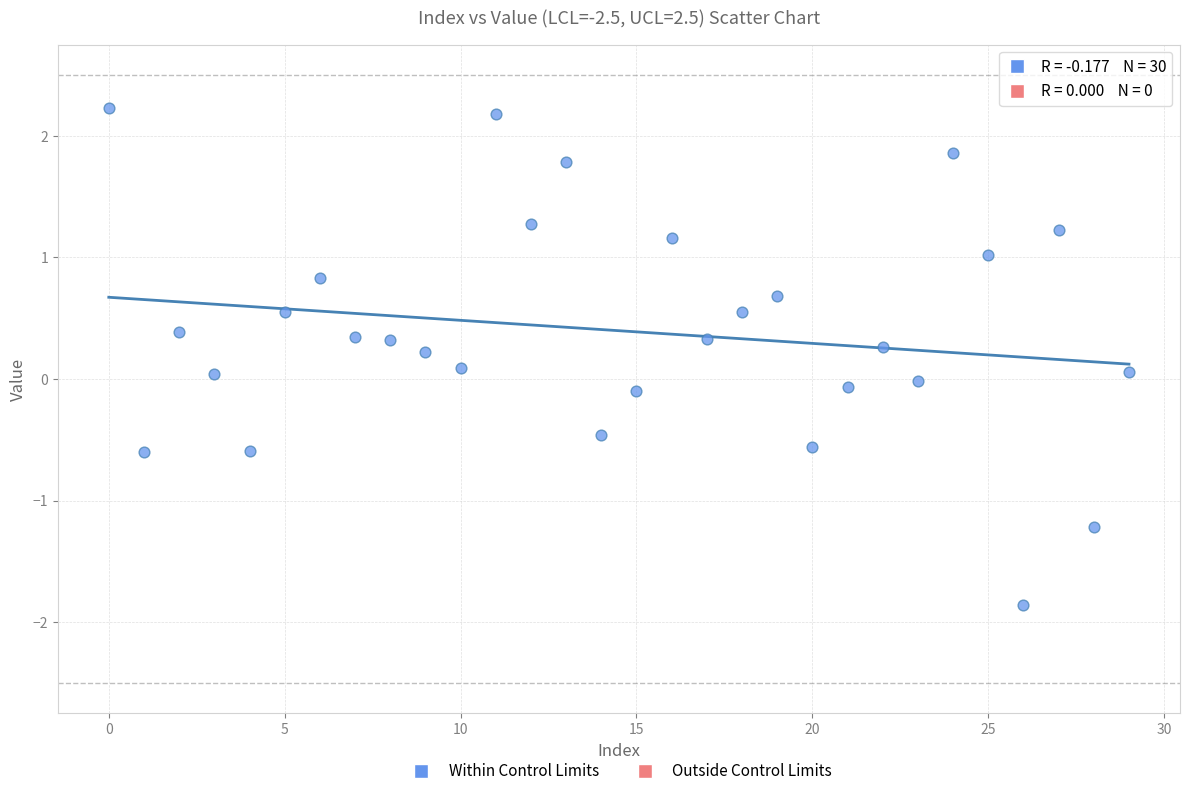

What is the range of Y values (max minus min)?

4.1